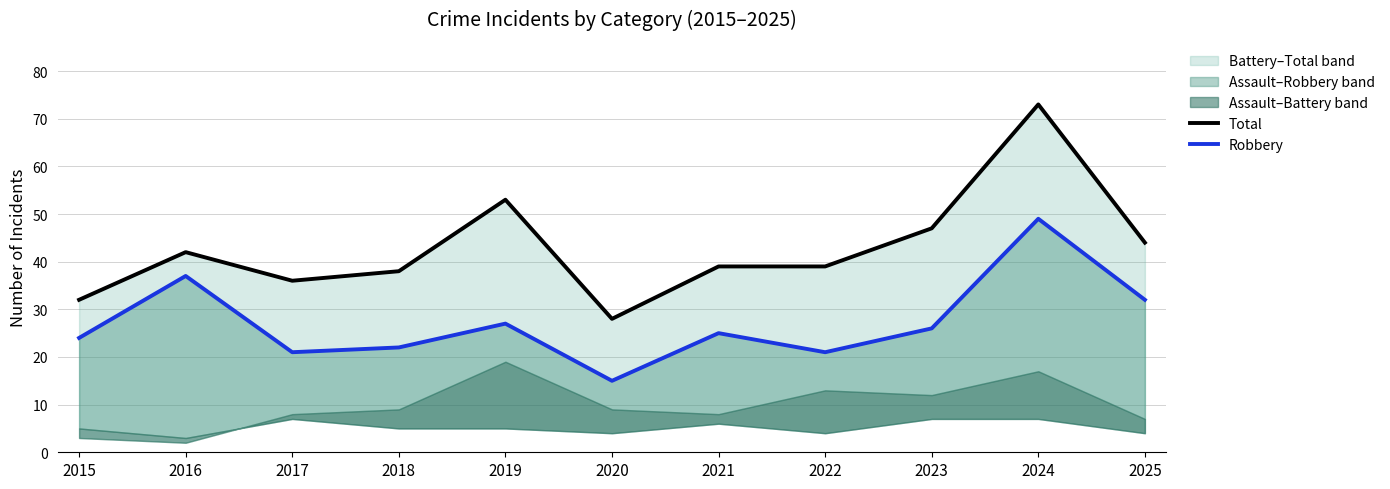

Rank the series at 2016 from highest to lowest value.

Total, Robbery